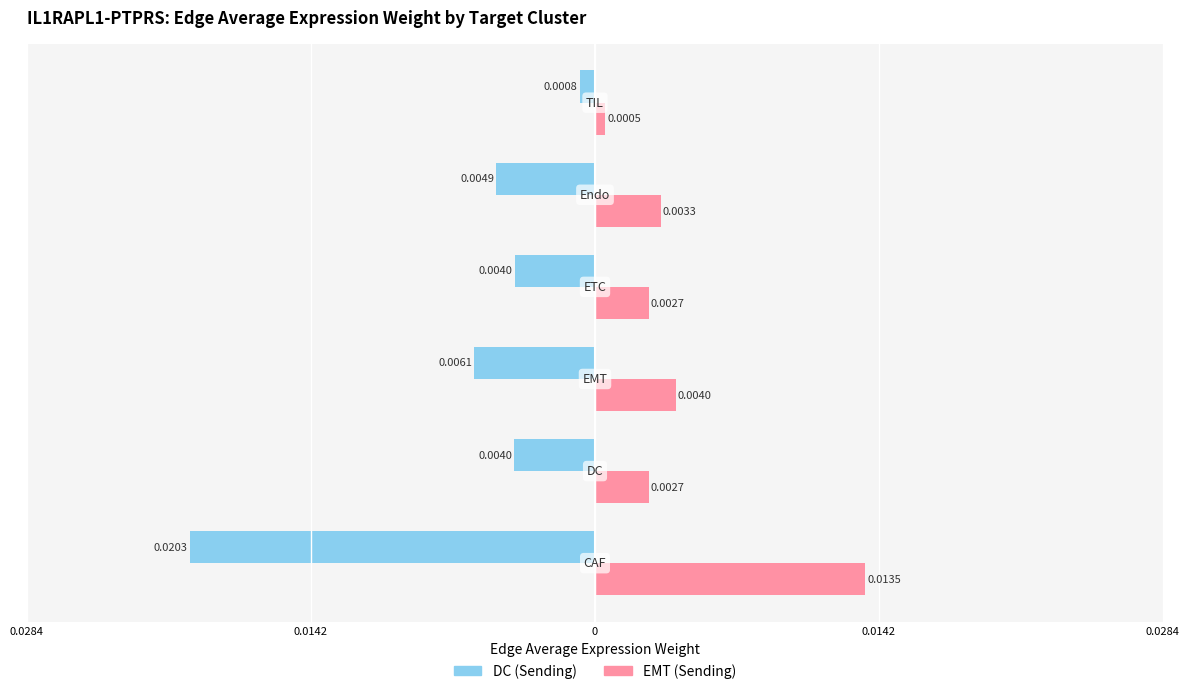

Is it true that EMT equals 0.0 at 0.0142?

False